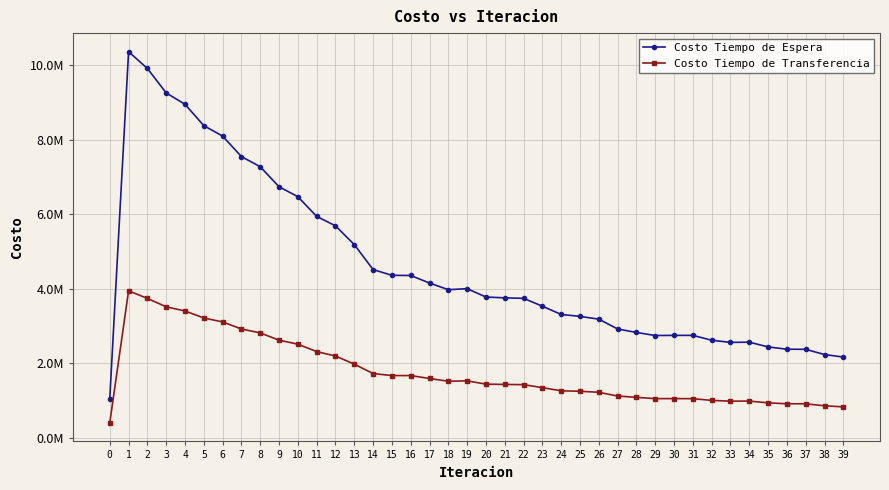

Does the chart have visible grid lines?

Yes